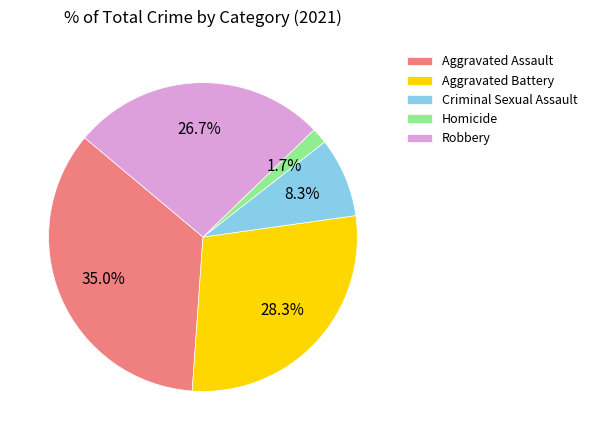

Which slice is the largest?

Aggravated Assault